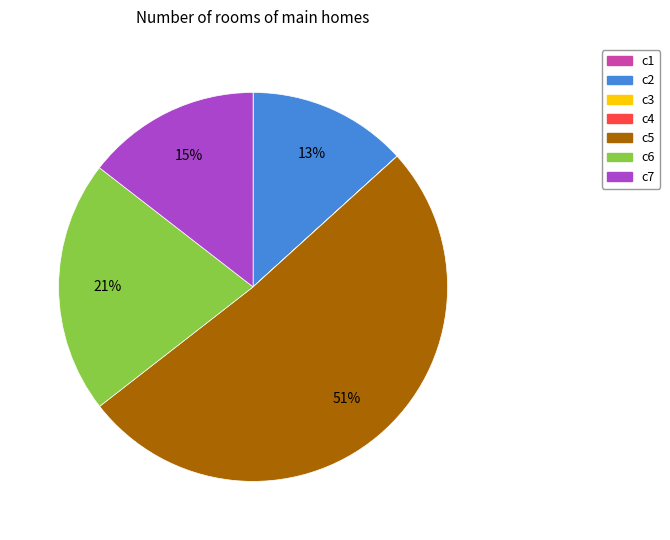

Combined, do c6 and c5 account for over 50%?

Yes